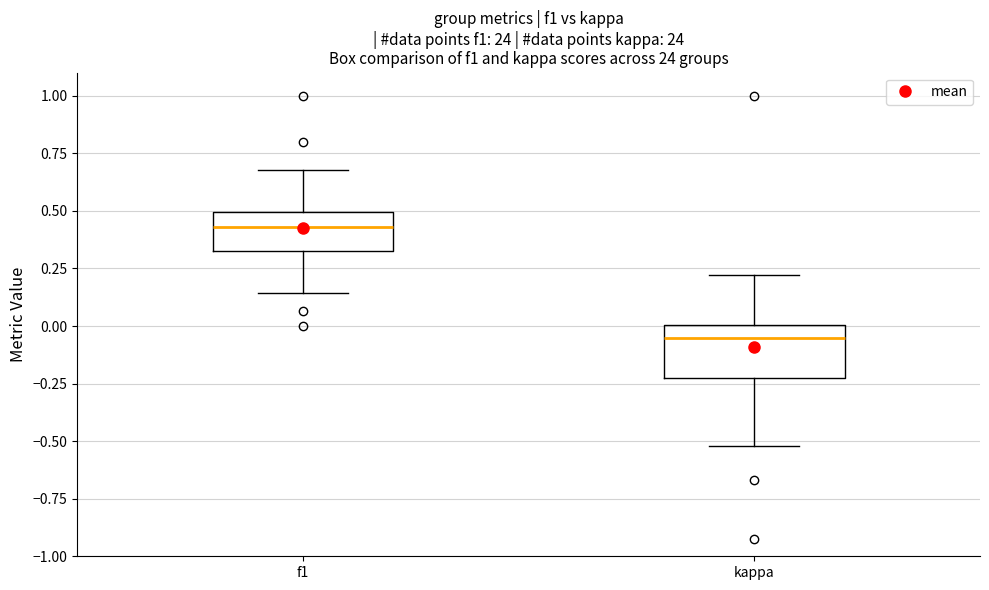

Which box is the tallest, from its lower edge to its upper edge?

kappa